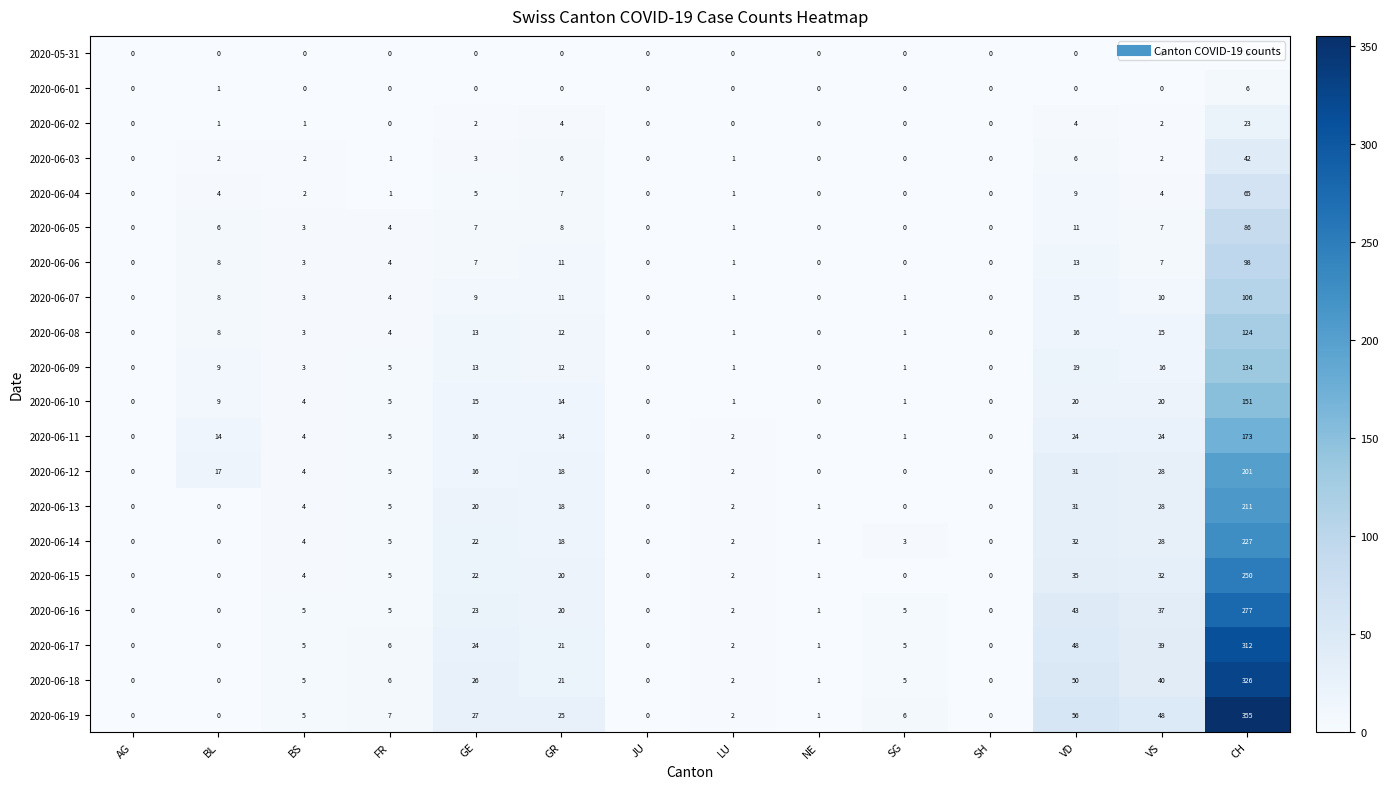

Which series changed the most between GE and LU?

2020-06-19